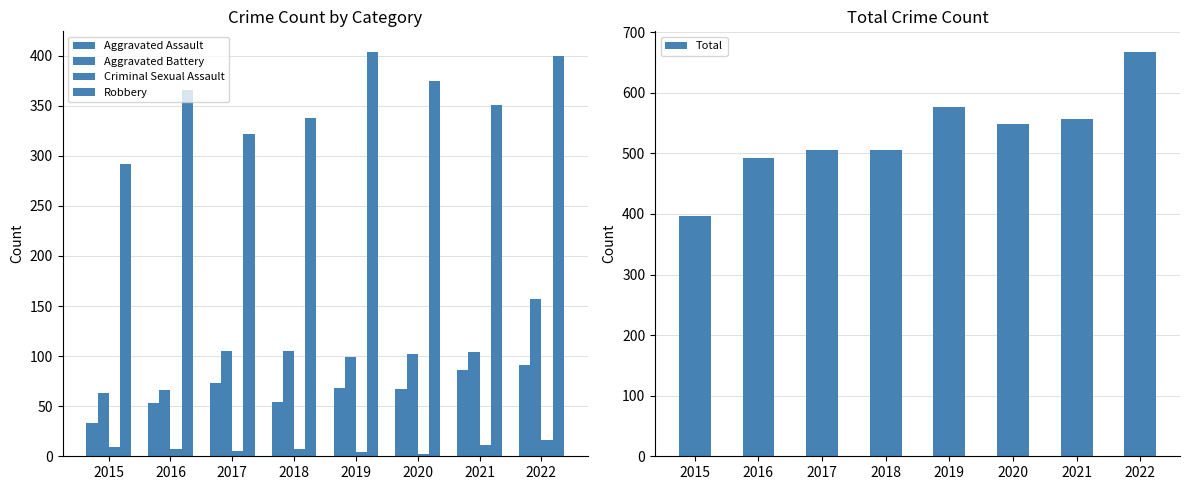

What is the sum of the Total values at 2016 and 2022?

1161